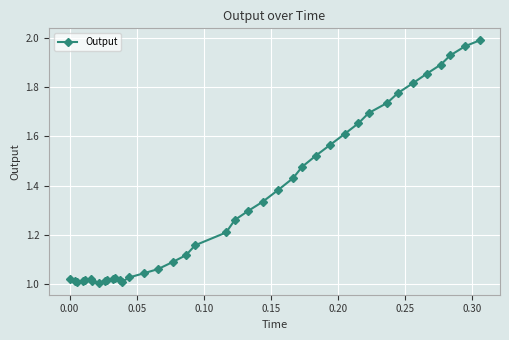

How many lines are shown in the chart?

1